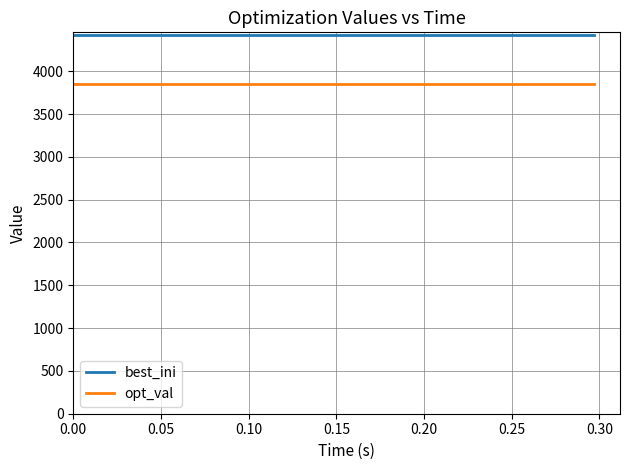

Reading left to right, transcribe all the data shown in this chart.

best_ini: 4425	4425	4425	4425	4425	4425	4425	4425	4425	4425	4425	4425	4425	4425	4425	4425	4425	4425	4425	4425
opt_val: 3846	3846	3846	3846	3846	3846	3846	3846	3846	3846	3846	3846	3846	3846	3846	3846	3846	3846	3846	3846